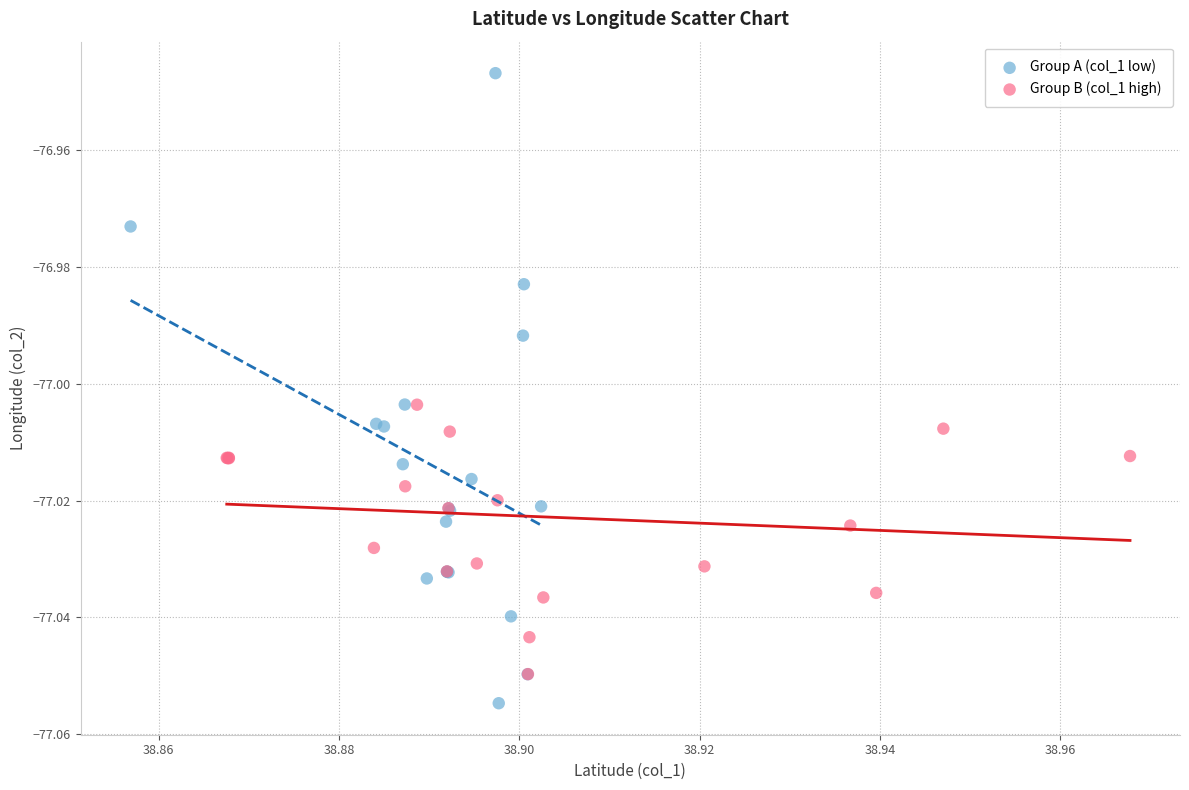

What are all the series names shown in the legend?

Group A (col_1 low), Group B (col_1 high)